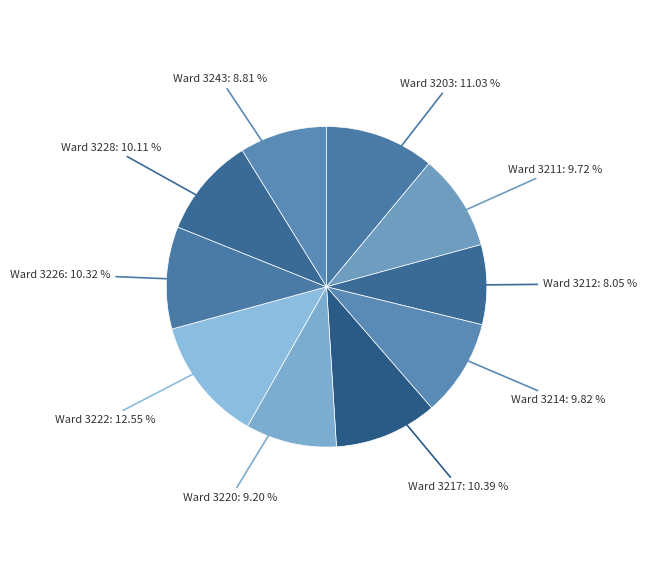

Do Ward 3212: 8.05 % and Ward 3203: 11.03 % together represent more than half of the pie?

No